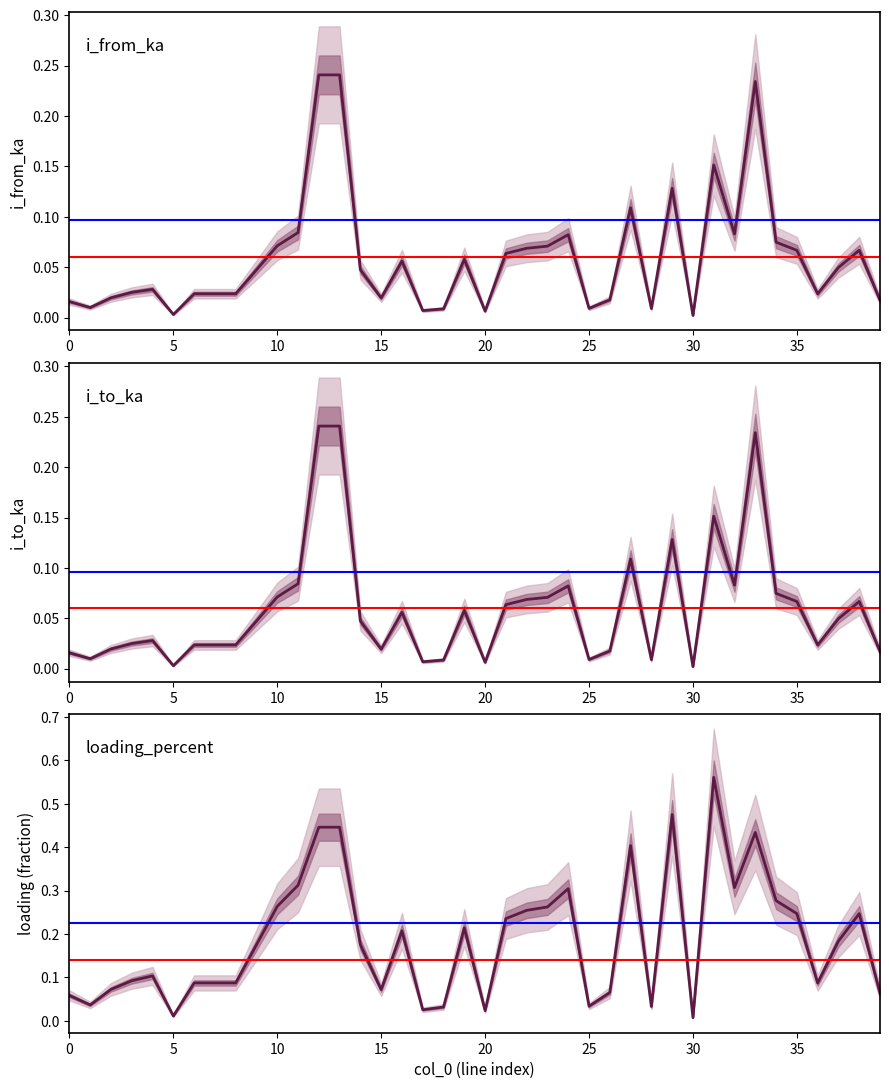

True or false: loading_percent and i_from_ka intersect in this chart.

False